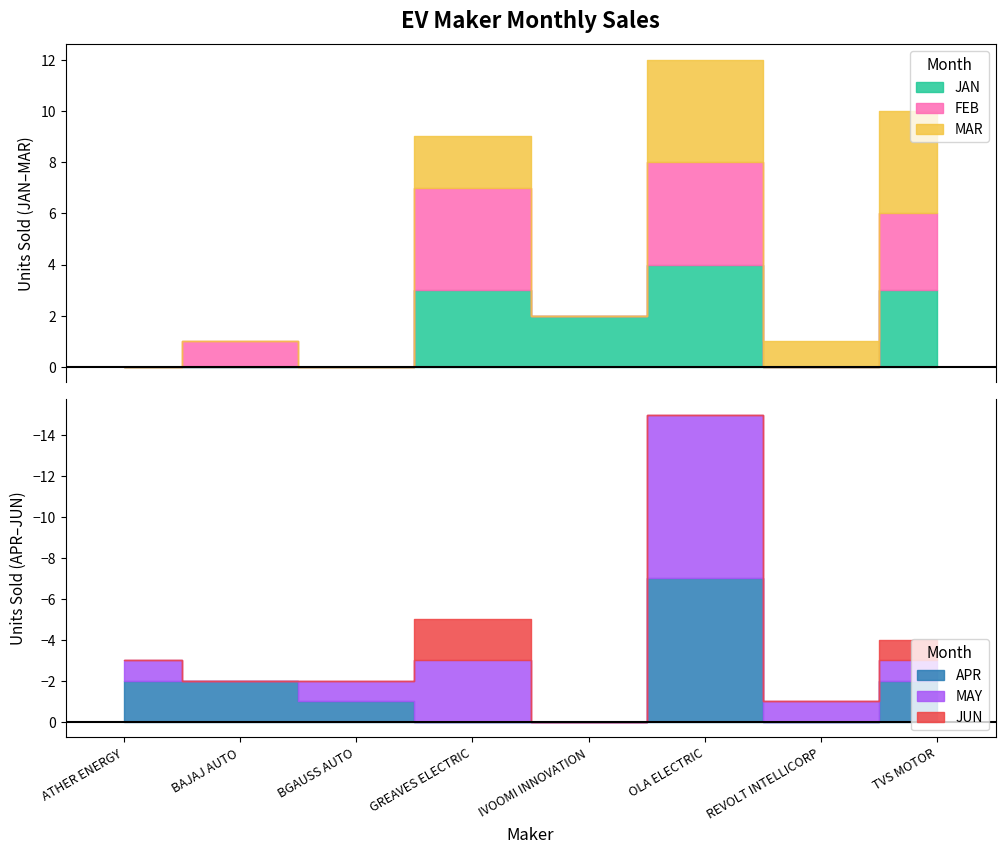

What is the difference between the highest and lowest values at REVOLT INTELLICORP?

1